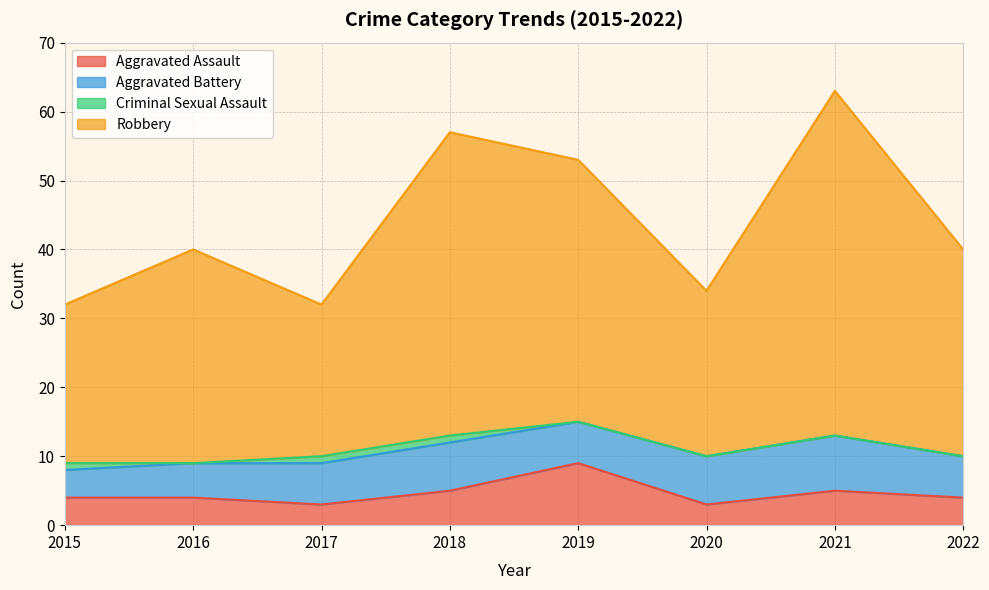

What is the value of the Aggravated Assault point at the 6th from the left?

3